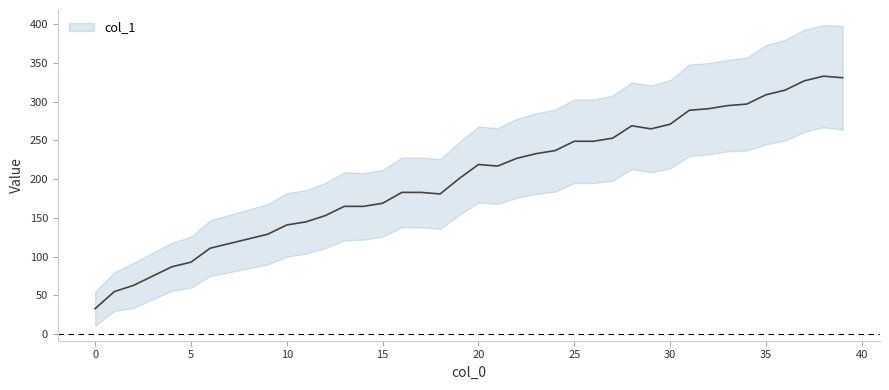

Where does the data first go above 217?

20